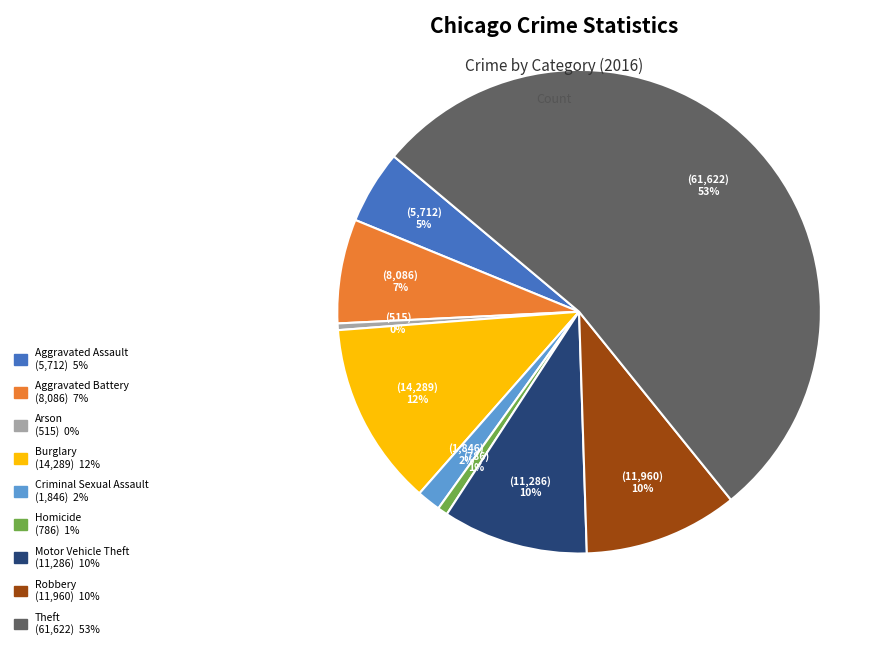

To the nearest percent, what is the difference between the largest and smallest slice percentages?

53%